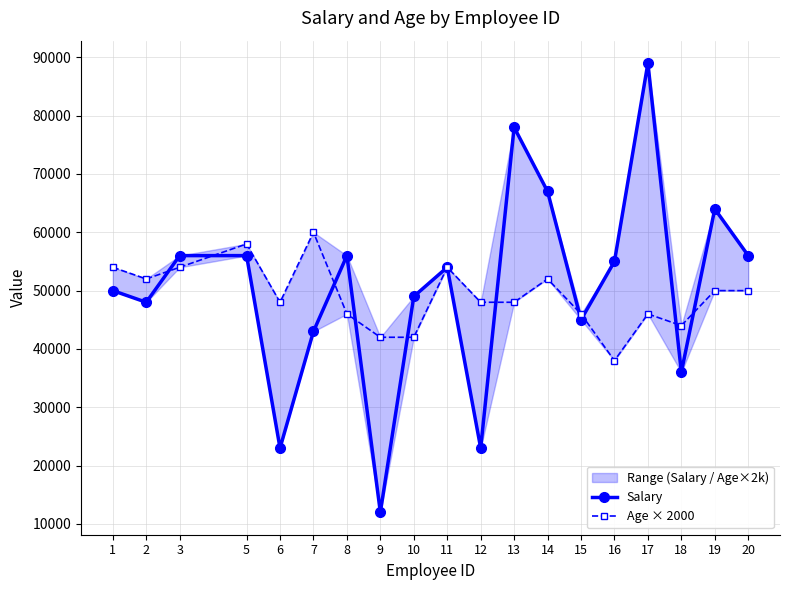

What is the value of the Salary point at the 12th from the left?

78000